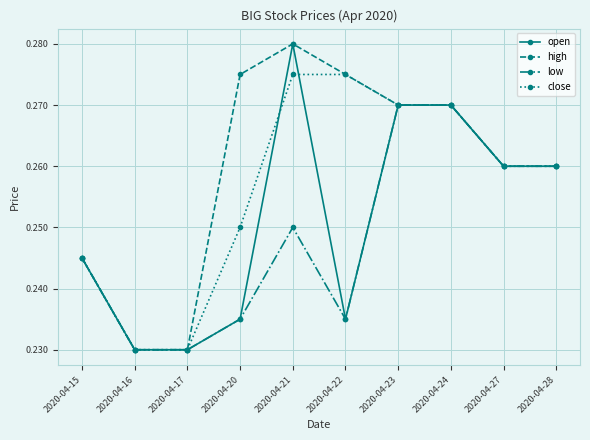

At how many categories does at least one series exceed 0?

10